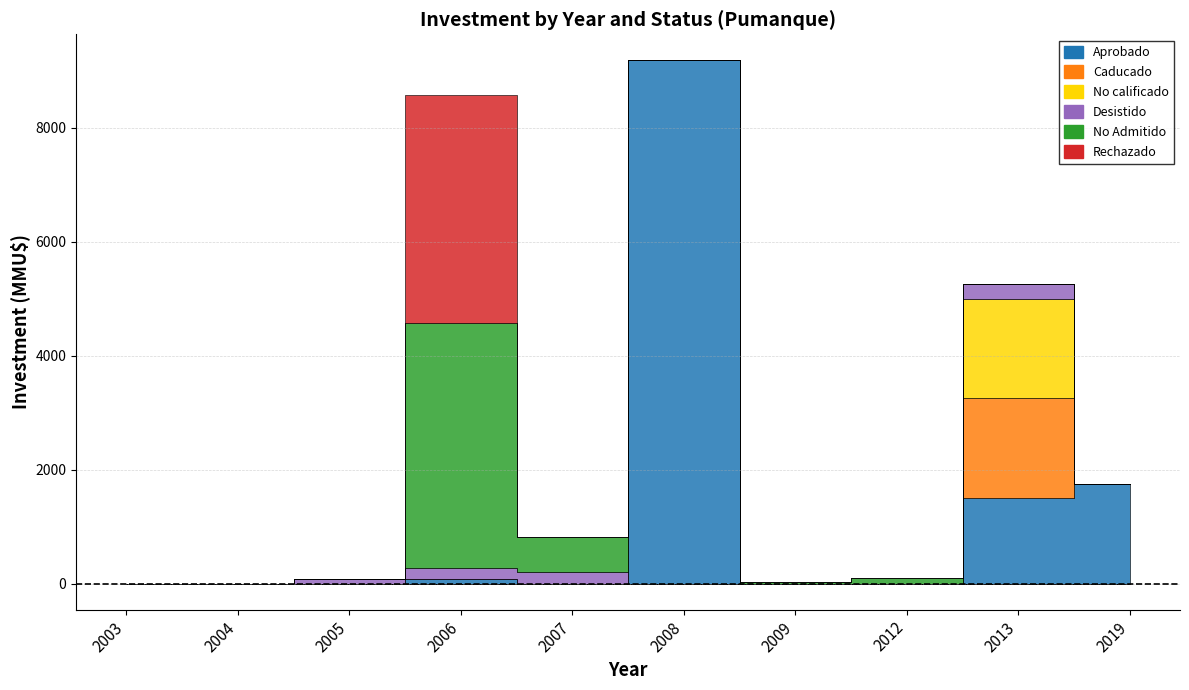

Which series has the largest range (max minus min)?

Aprobado